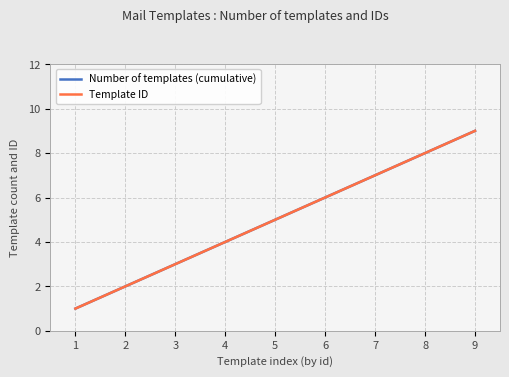

Where does the Template ID series first go above 5?

6